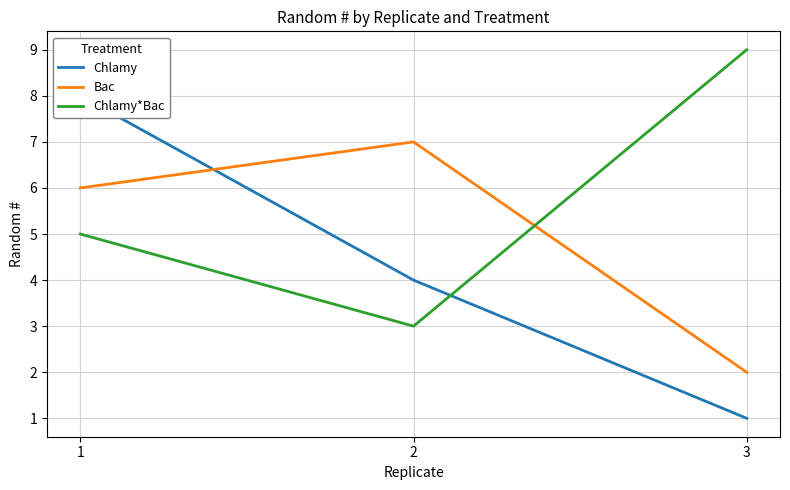

What is the difference between the Chlamy*Bac values at 1 and 3?

4